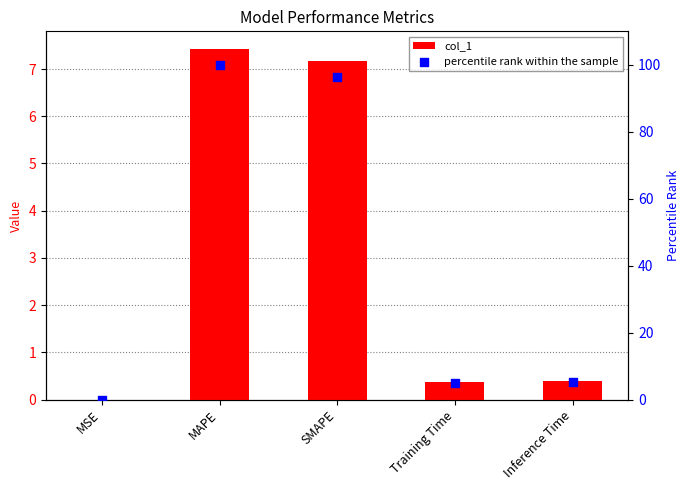

What is the total value across all series at Inference Time?

5.8